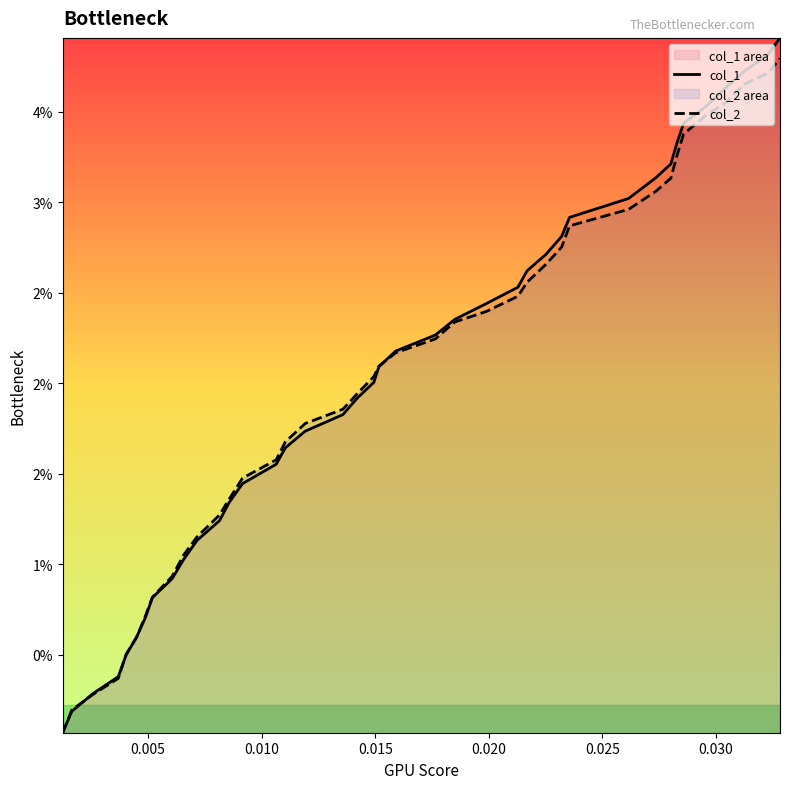

Which series has the largest range (max minus min)?

col_1